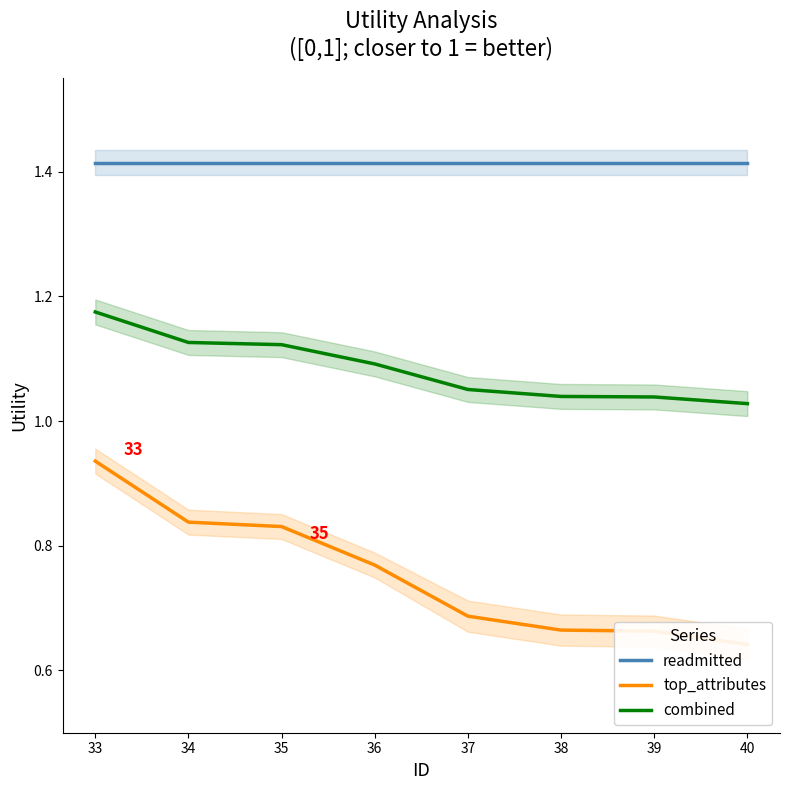

True or false: top_attributes and readmitted cross at least once.

False